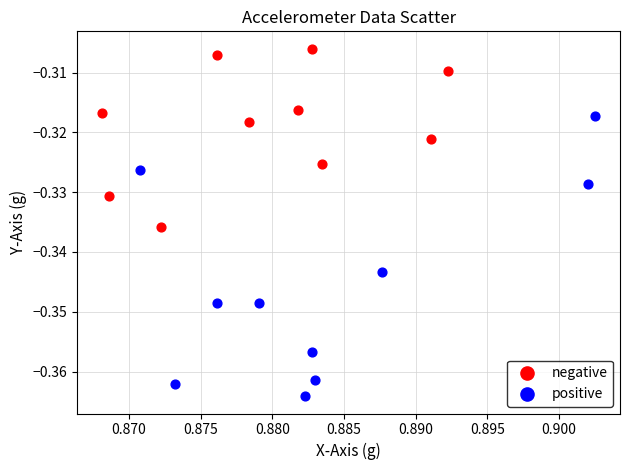

Which series has the largest Y range (max minus min)?

positive